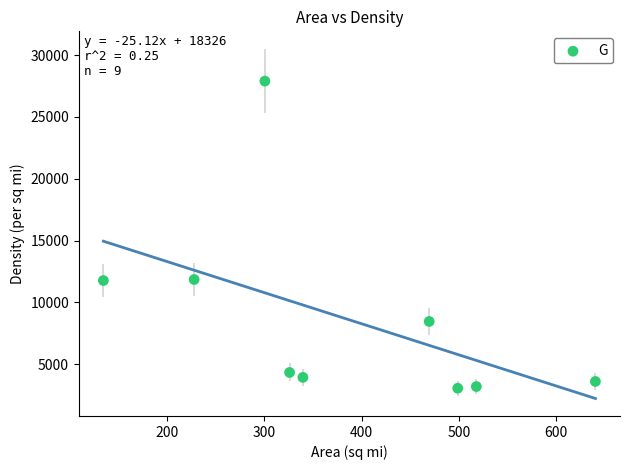

What is the range of Y values (max minus min)?

24824.5